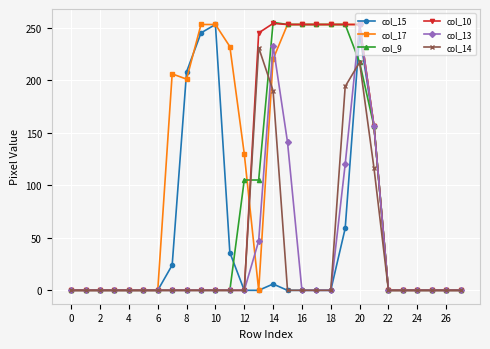

What is the greatest value displayed?

255